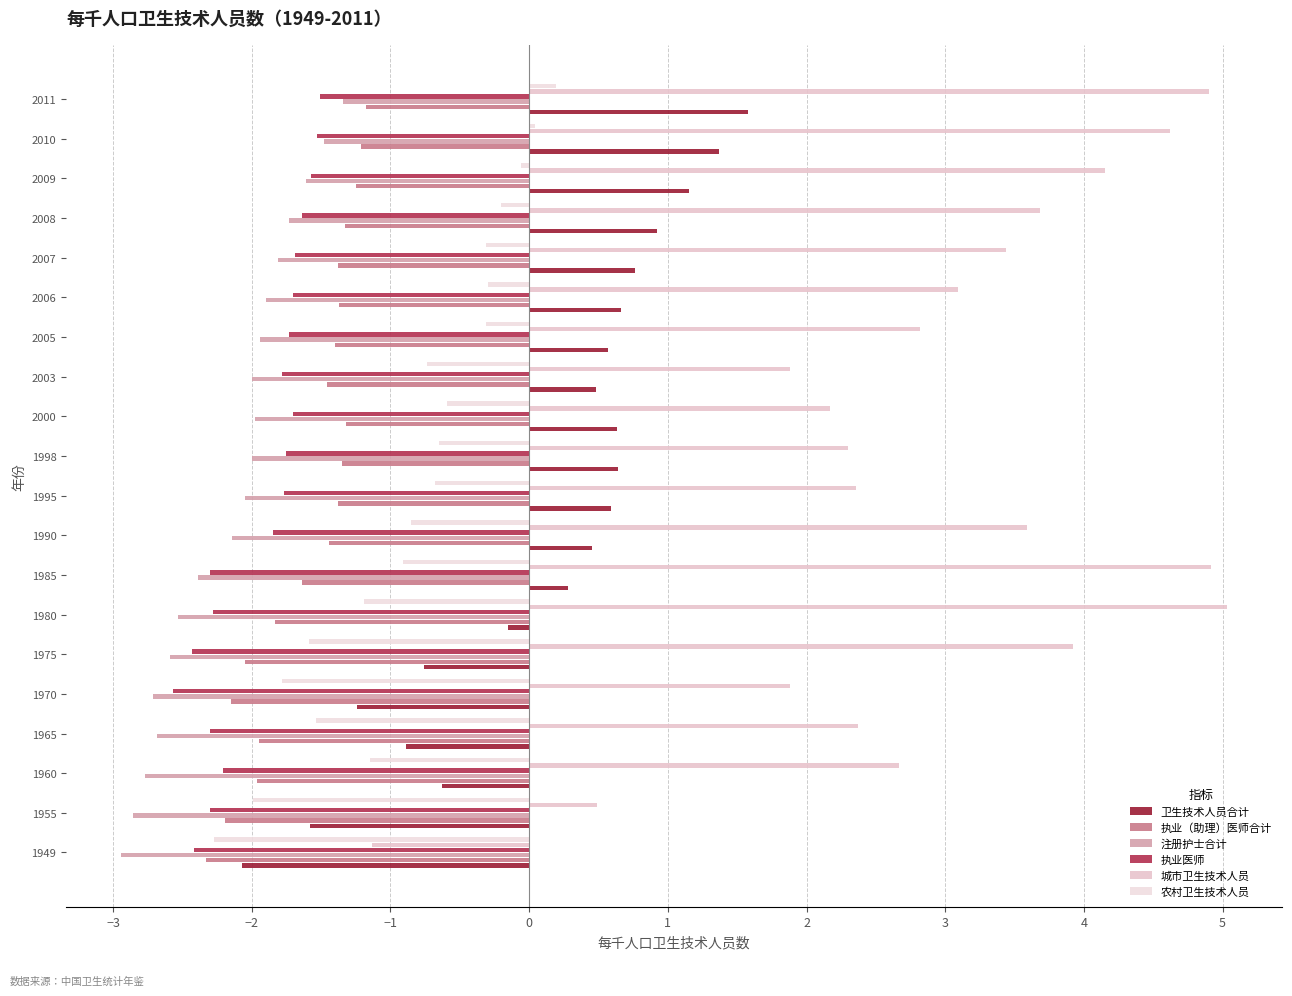

What are all the series names shown in the legend?

卫生技术人员合计, 执业（助理）医师合计, 注册护士合计, 执业医师, 城市卫生技术人员, 农村卫生技术人员